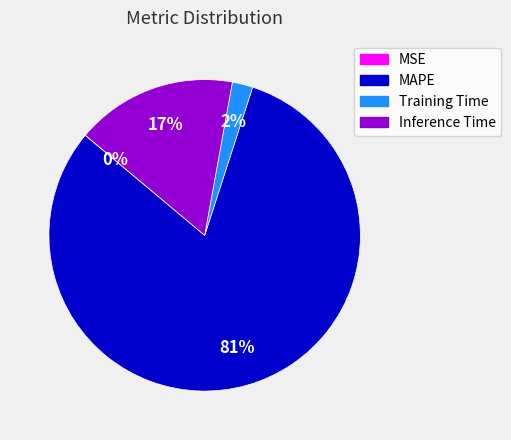

To the nearest percent, what is the average slice percentage?

25%